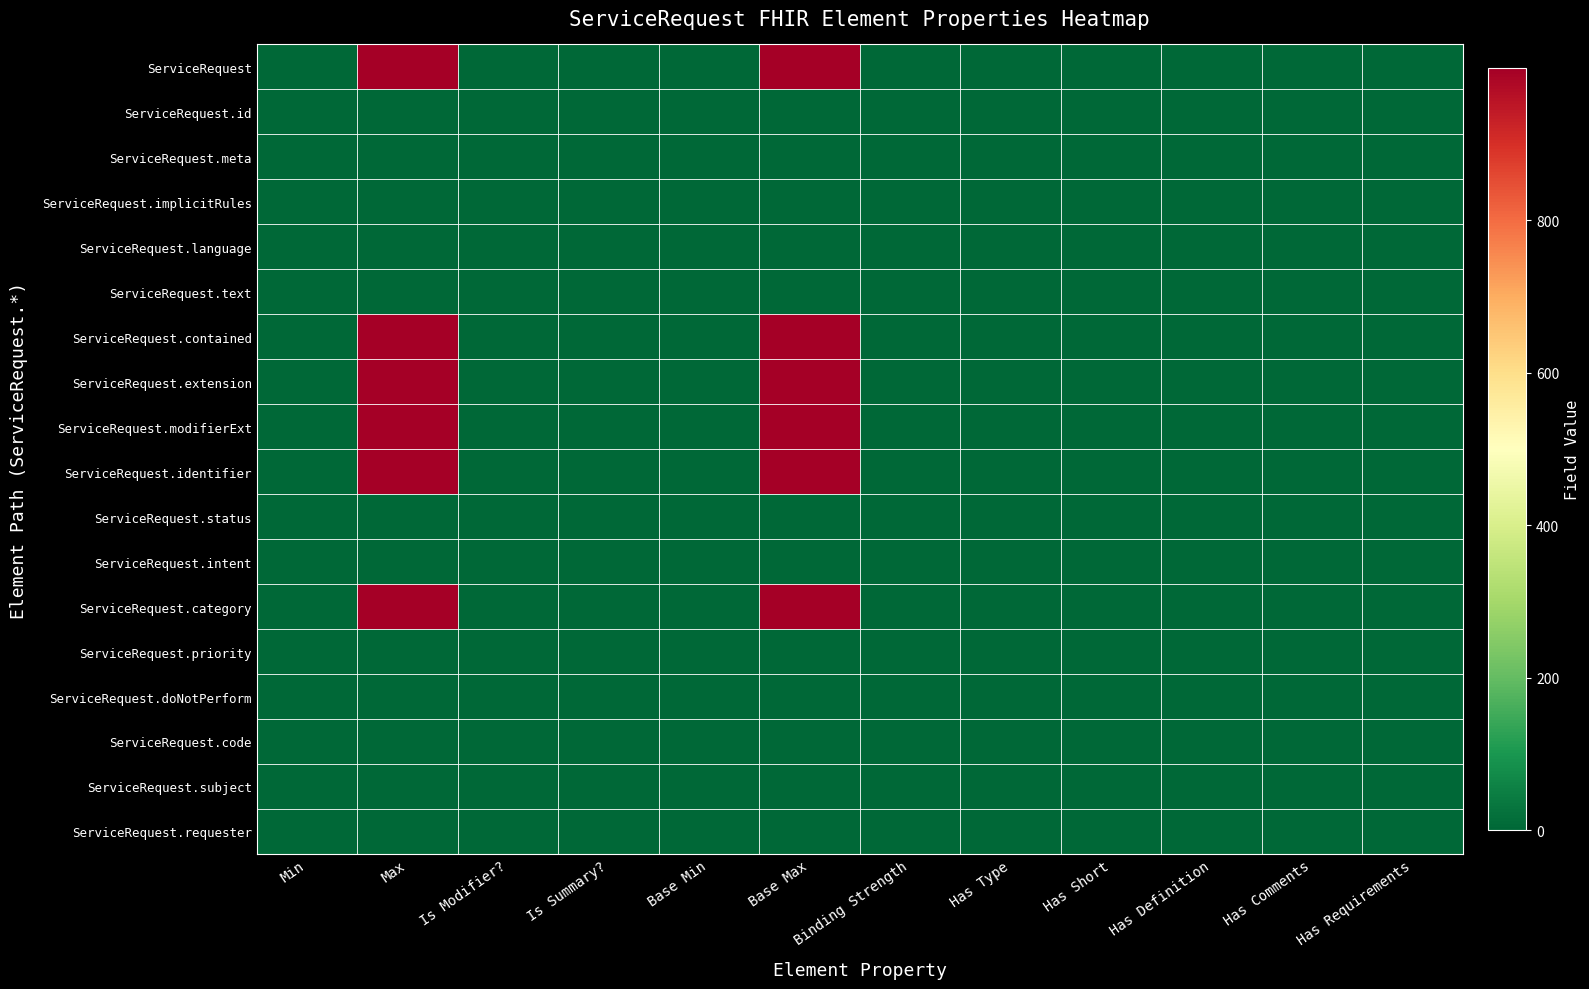

What is the spread (max minus min) of values at Has Comments?

1